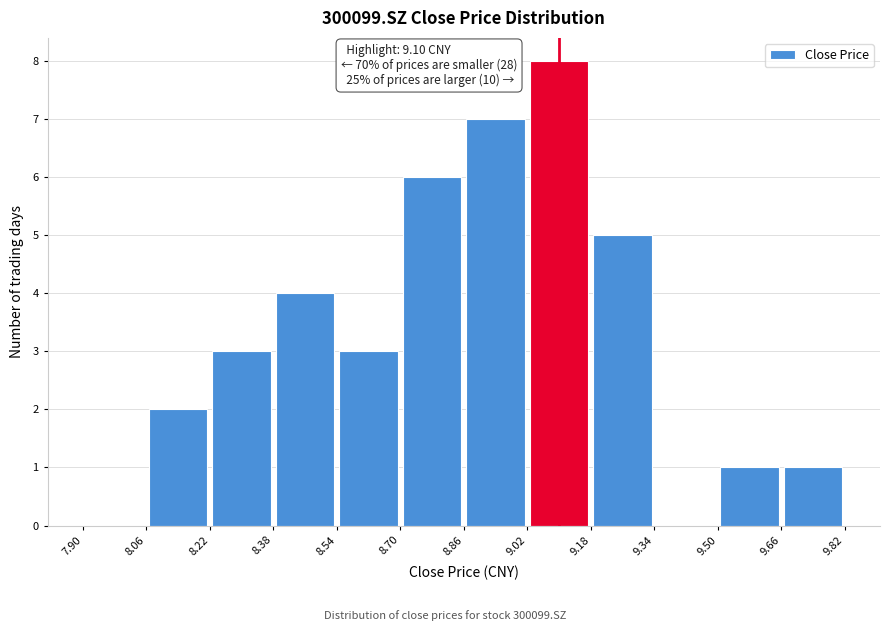

Over which range of the x-axis is the bar tallest?

9.02 to 9.18